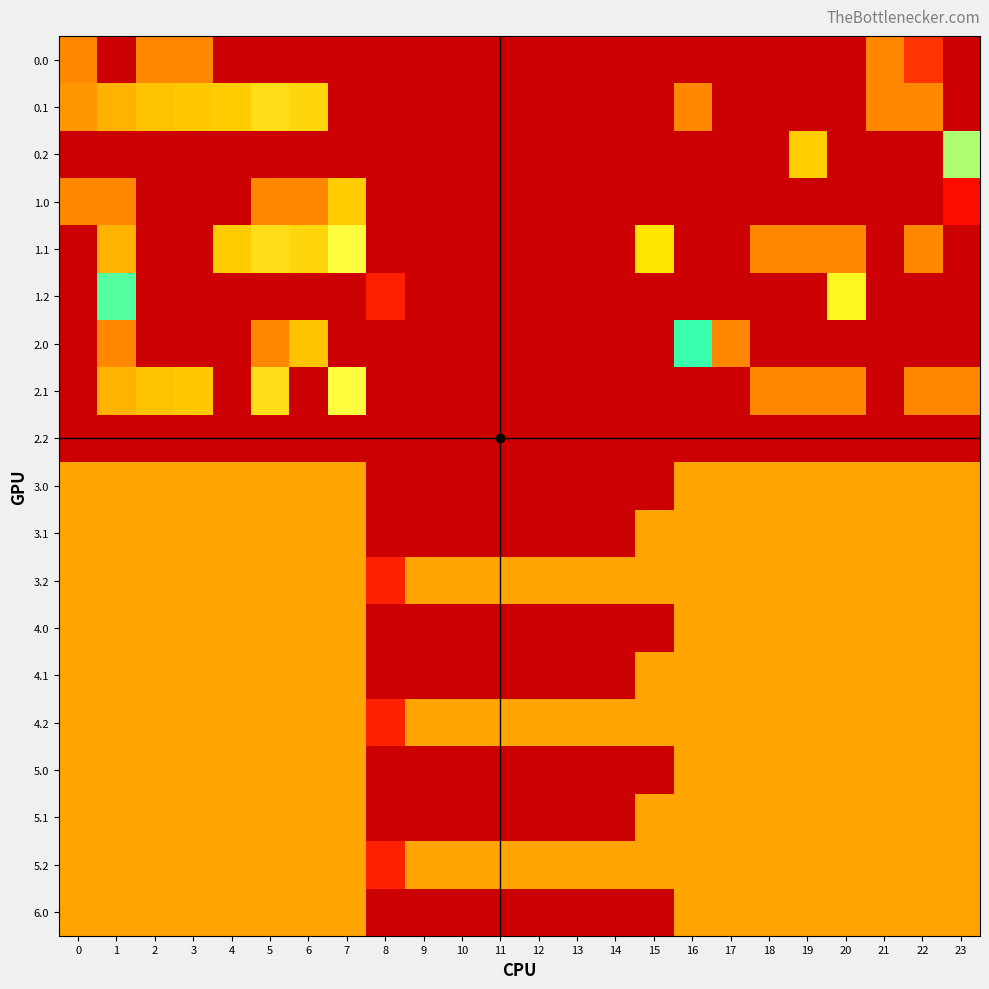

List the series in order of their peak value, lowest first.

2.2, 3.0, 3.1, 3.2, 4.0, 4.1, 4.2, 5.0, 5.1, 5.2, 6.0, 1.2, 0.2, 0.0, 0.1, 1.0, 1.1, 2.0, 2.1